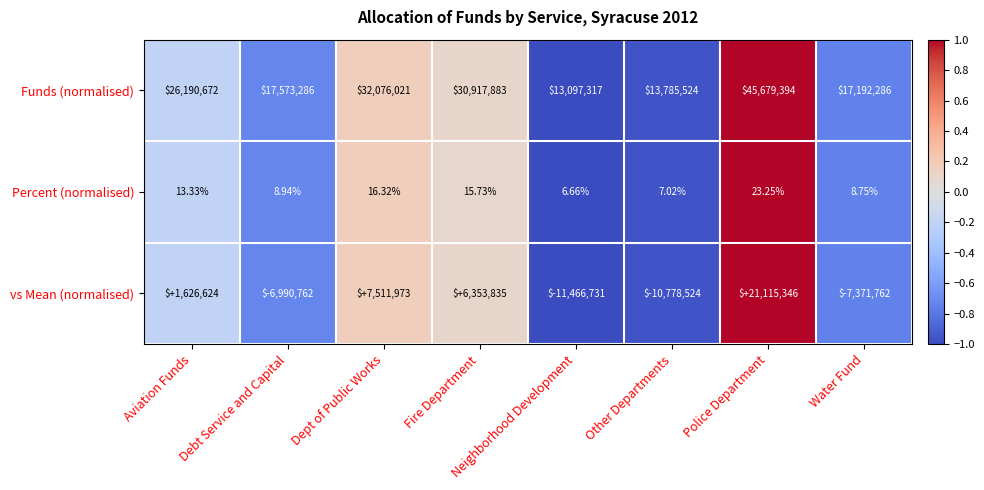

Which series has the largest total across all categories?

Funds (normalised)